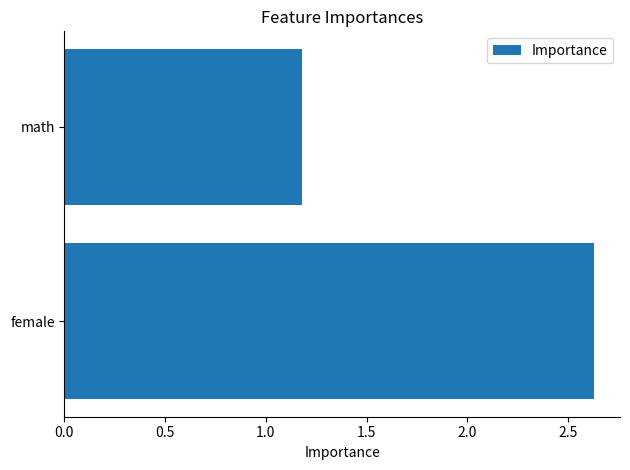

Which category has the lowest value across all series?

math